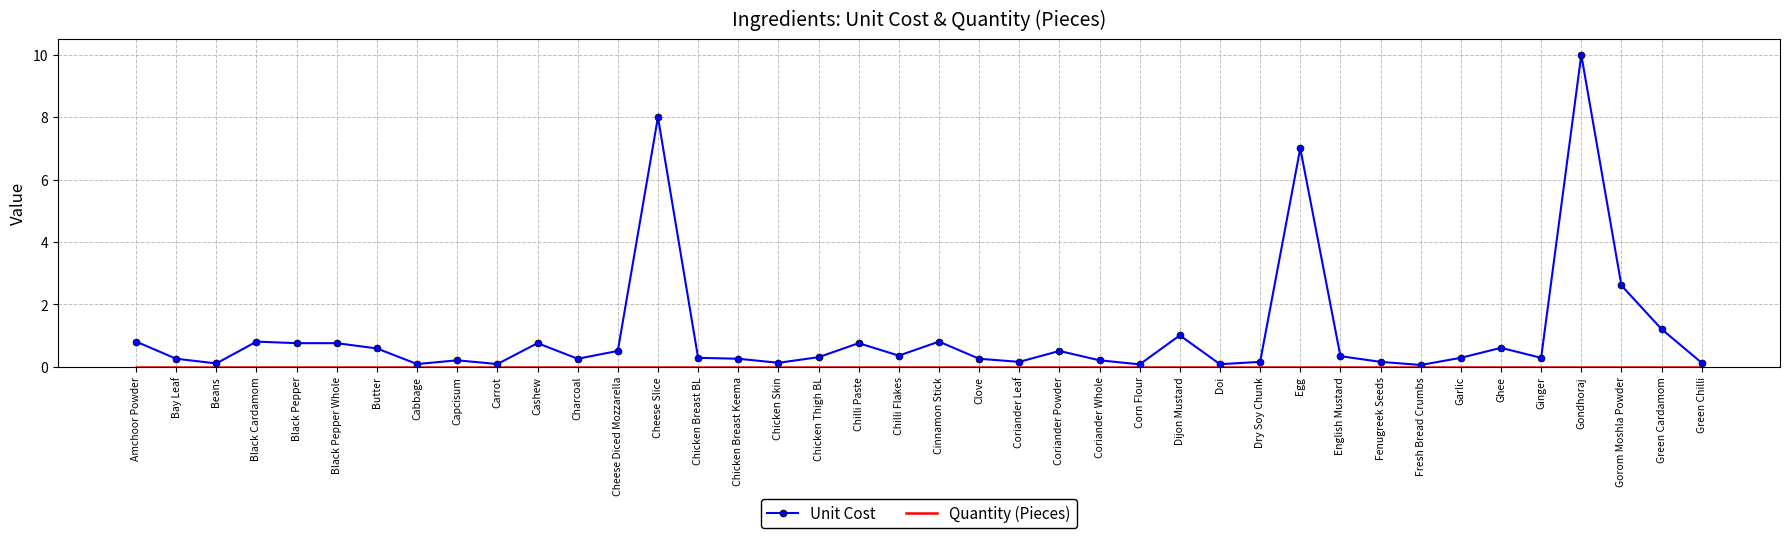

Is it true that Unit Cost equals 2.6 at Gorom Moshla Powder?

True